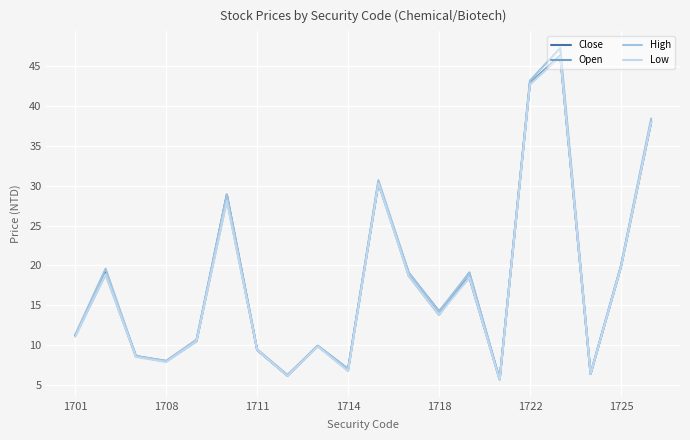

What is the highest value of the Low series?

46.2